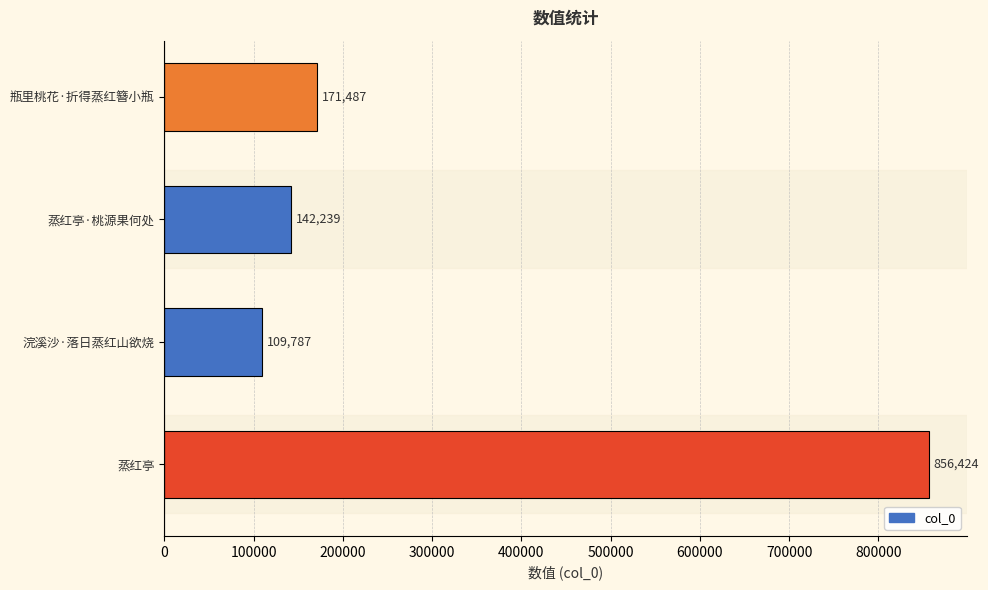

How many series are shown in this chart?

1